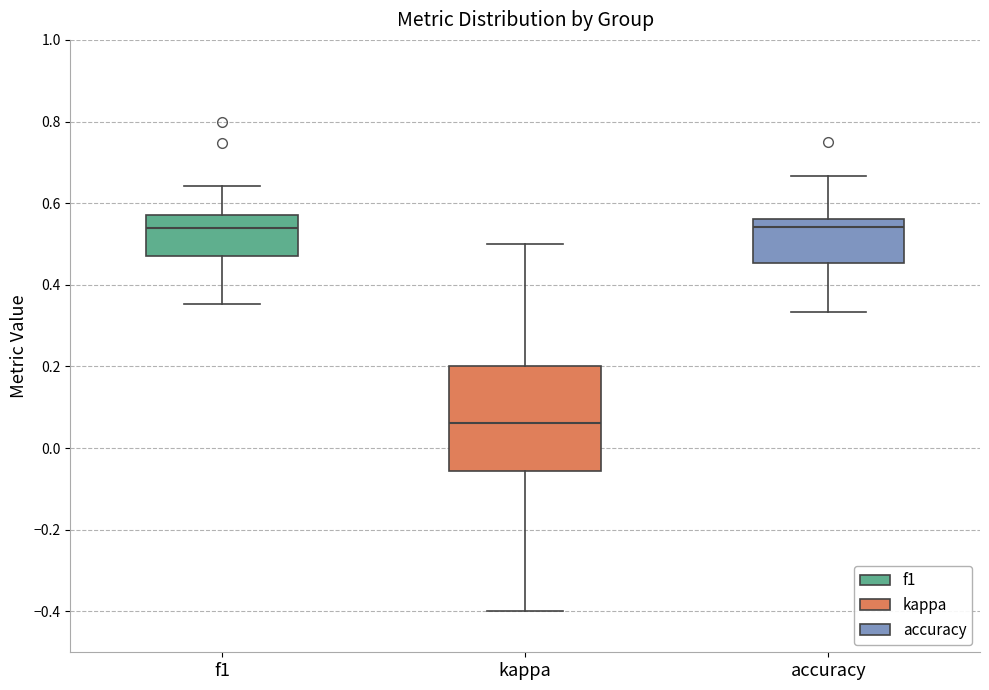

Reading left to right, transcribe this box plot: for each box, give where its median line is, the range the box spans, and where its two whiskers end, as read against the y-axis. The values are not printed on the chart, so give them approximately, as read against the axis.

f1: median 0.54, box 0.48 to 0.58, whiskers 0.36 to 0.64
kappa: median 0.06, box -0.06 to 0.20, whiskers -0.40 to 0.50
accuracy: median 0.54, box 0.46 to 0.56, whiskers 0.34 to 0.66